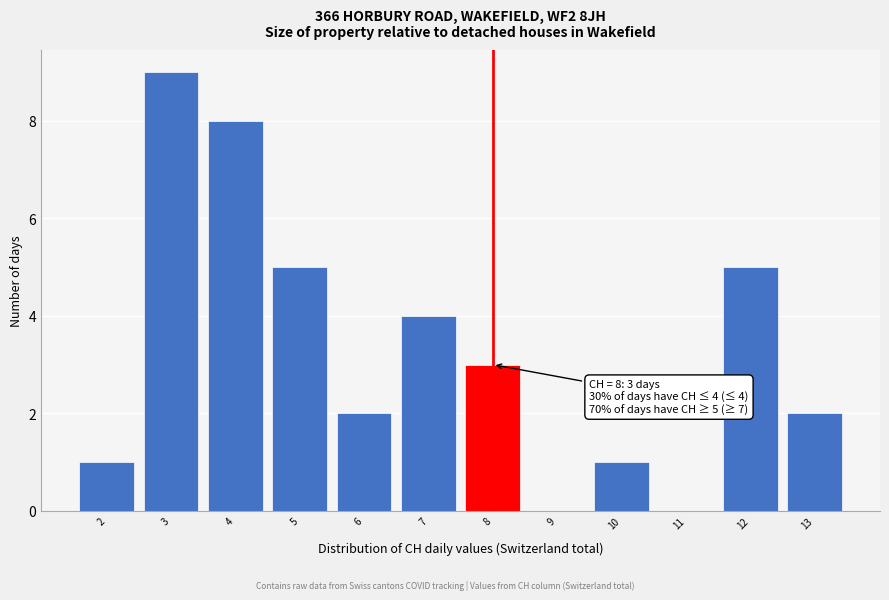

Which range on the x-axis has the tallest bar?

2.5 to 3.5